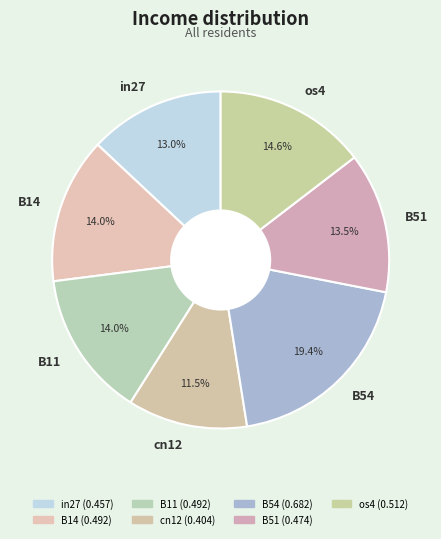

To the nearest percent, what is the difference between the in27 and os4 slice percentages?

2%